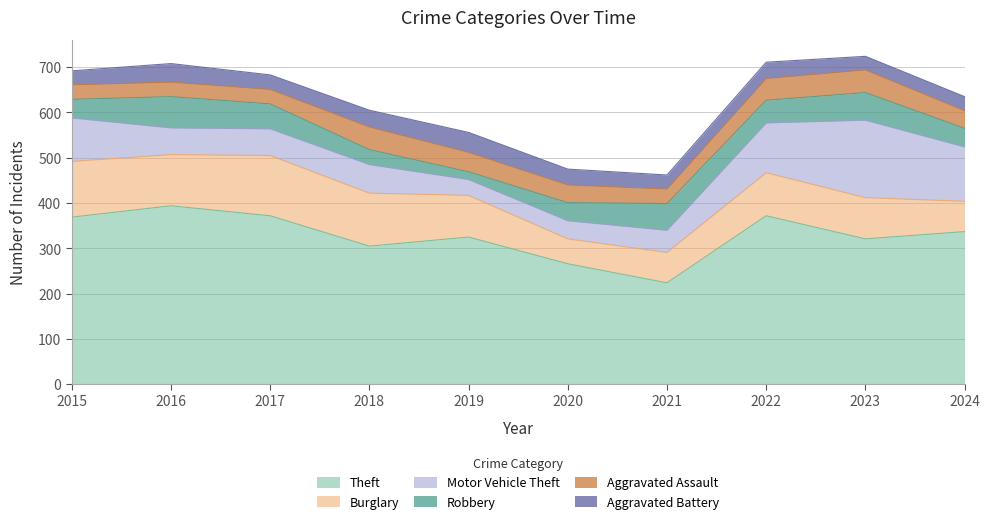

True or false: Robbery and Theft cross at least once.

False